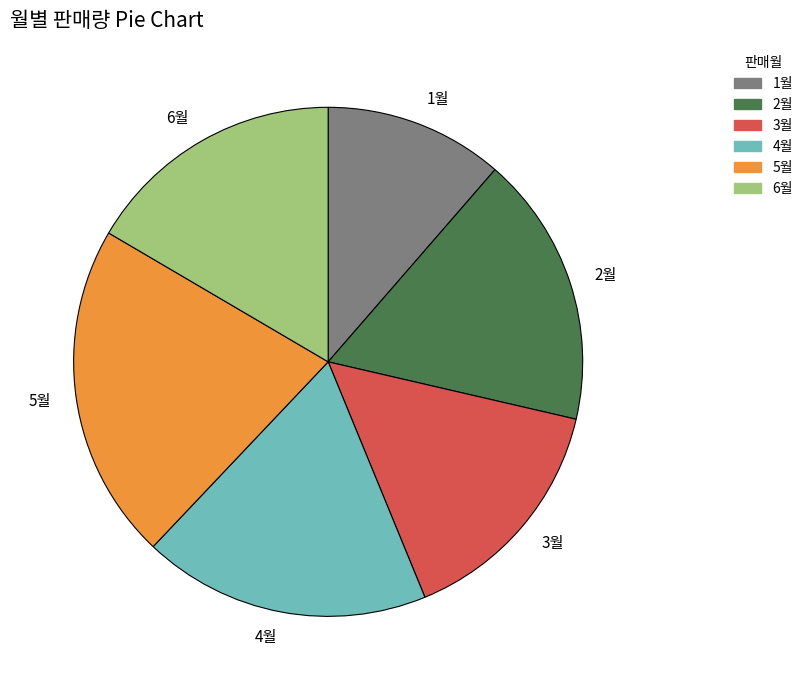

True or false: 2월 accounts for 17% of the total.

True